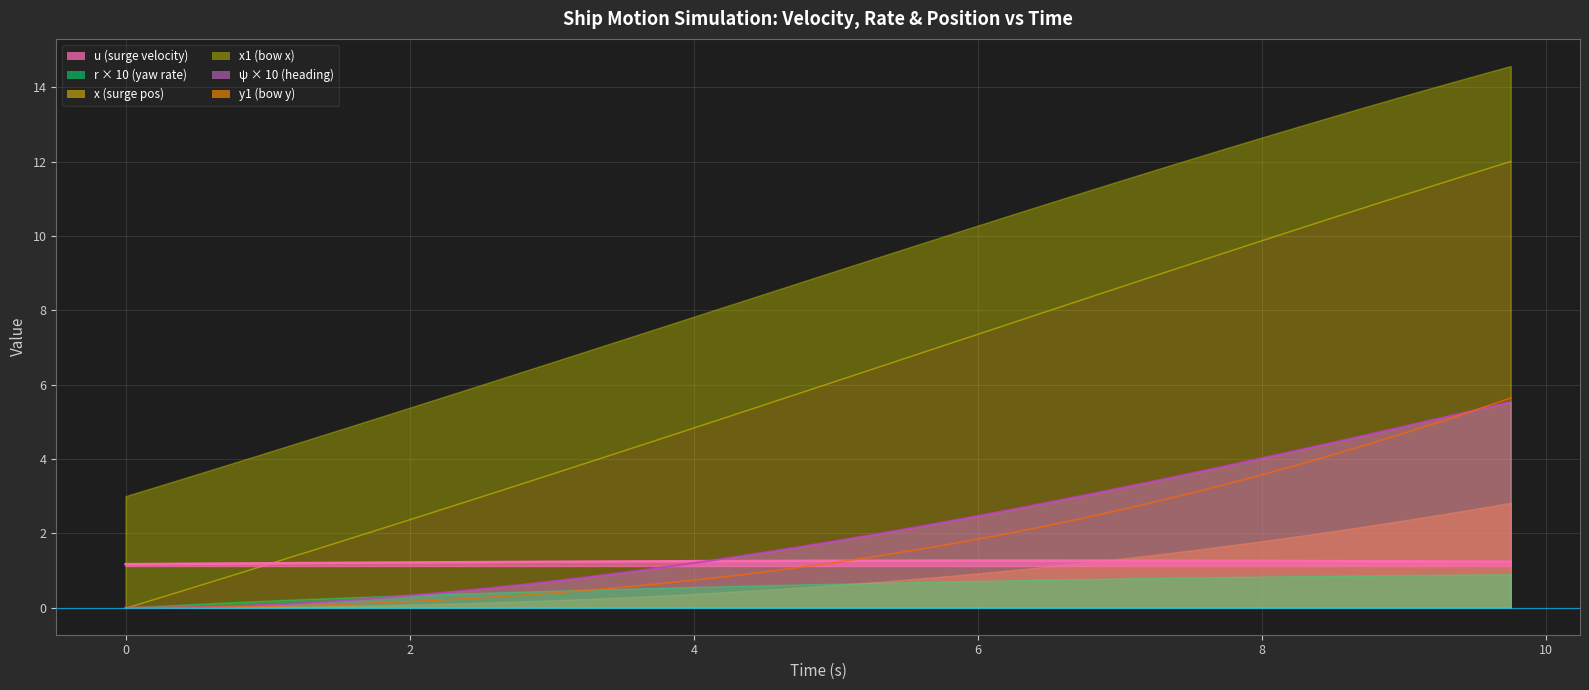

How many values in the psi series exceed 1?

21